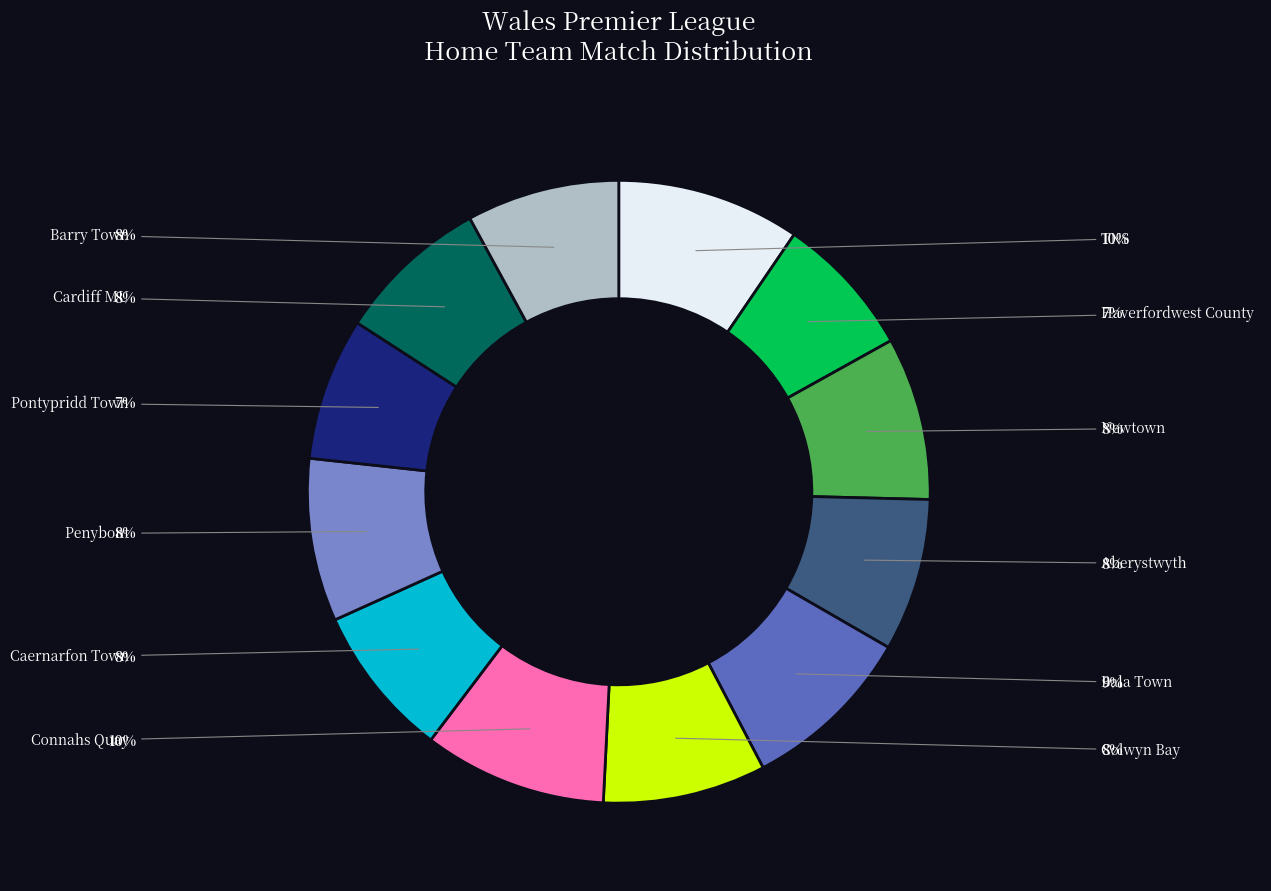

Does any single category account for the majority?

No